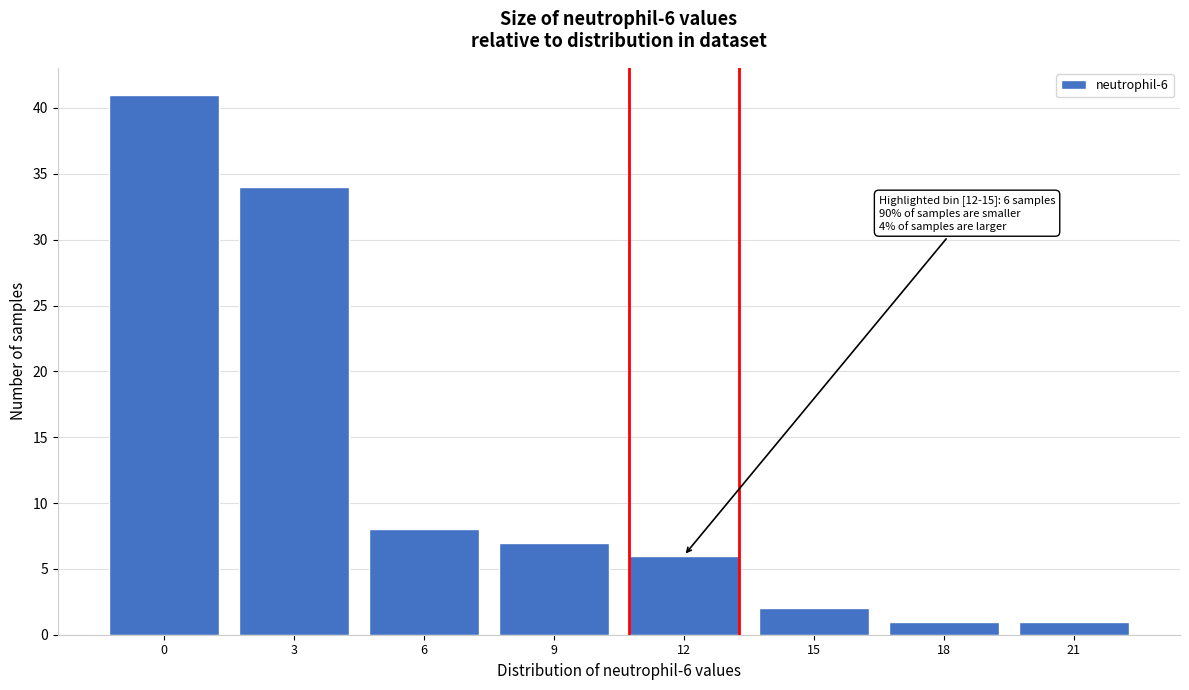

Reading left to right, transcribe all the data shown in this chart.

0=41	3=34	6=8	9=7	12=6	15=2	18=1	21=1